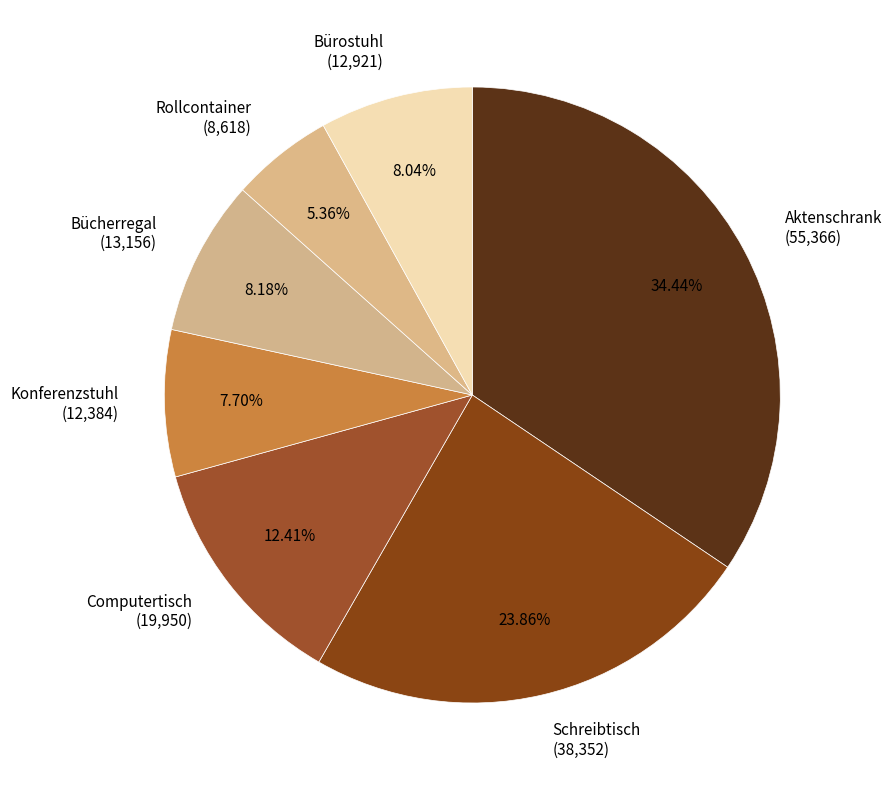

Which slice is the largest?

Aktenschrank